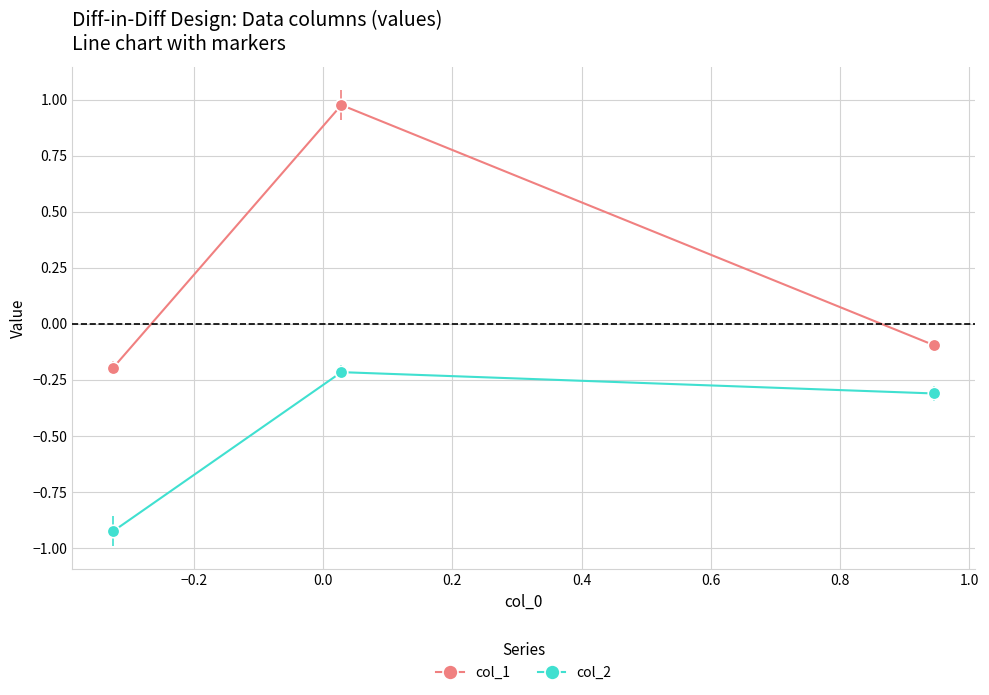

Which series has the largest range (max minus min)?

col_1